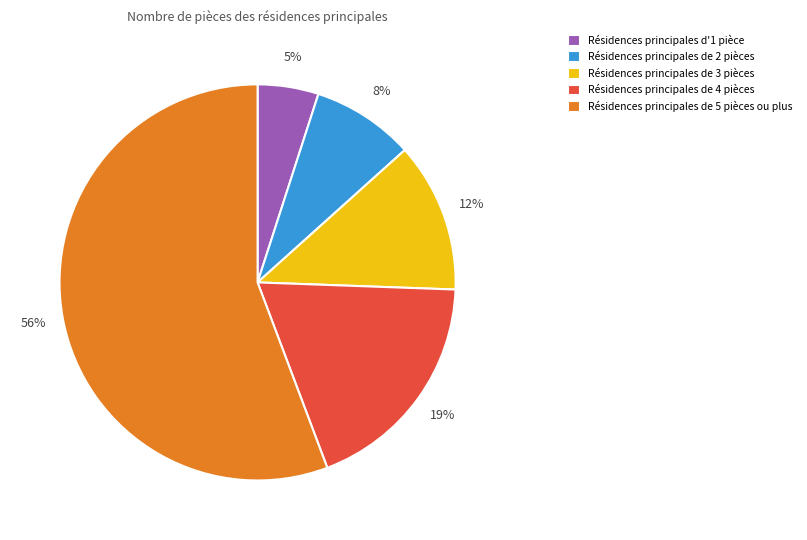

The Résidences principales de 5 pièces ou plus slice represents 56% of the pie. True or false?

True